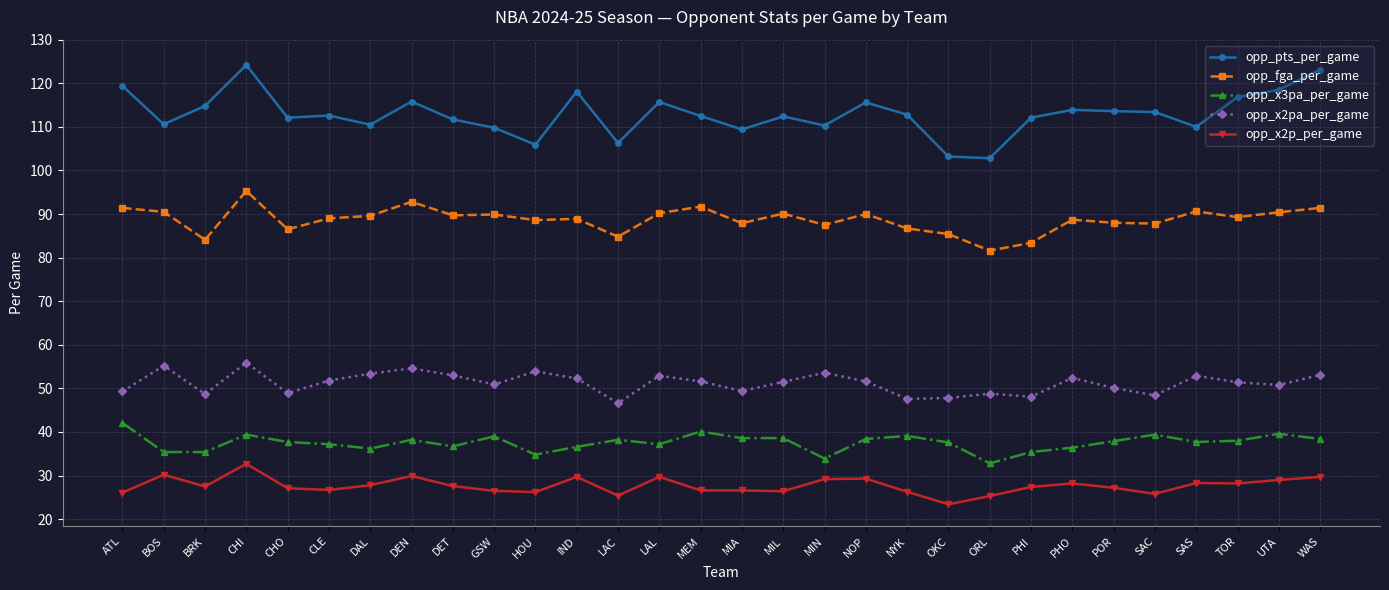

What are all the series names shown in the legend?

opp_pts_per_game, opp_fga_per_game, opp_x3pa_per_game, opp_x2pa_per_game, opp_x2p_per_game